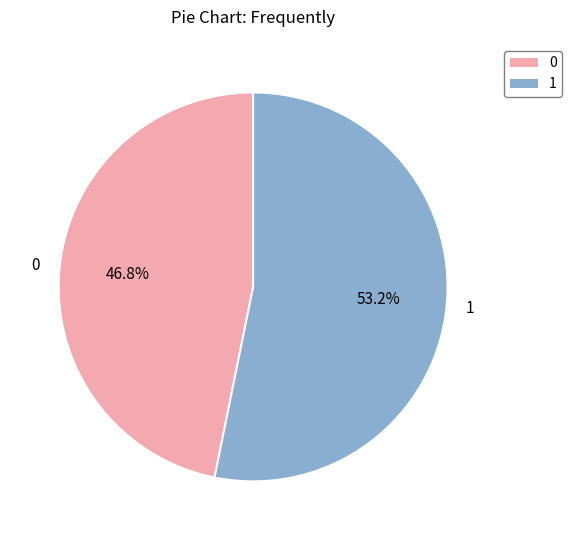

Is 1 the majority of the pie?

Yes